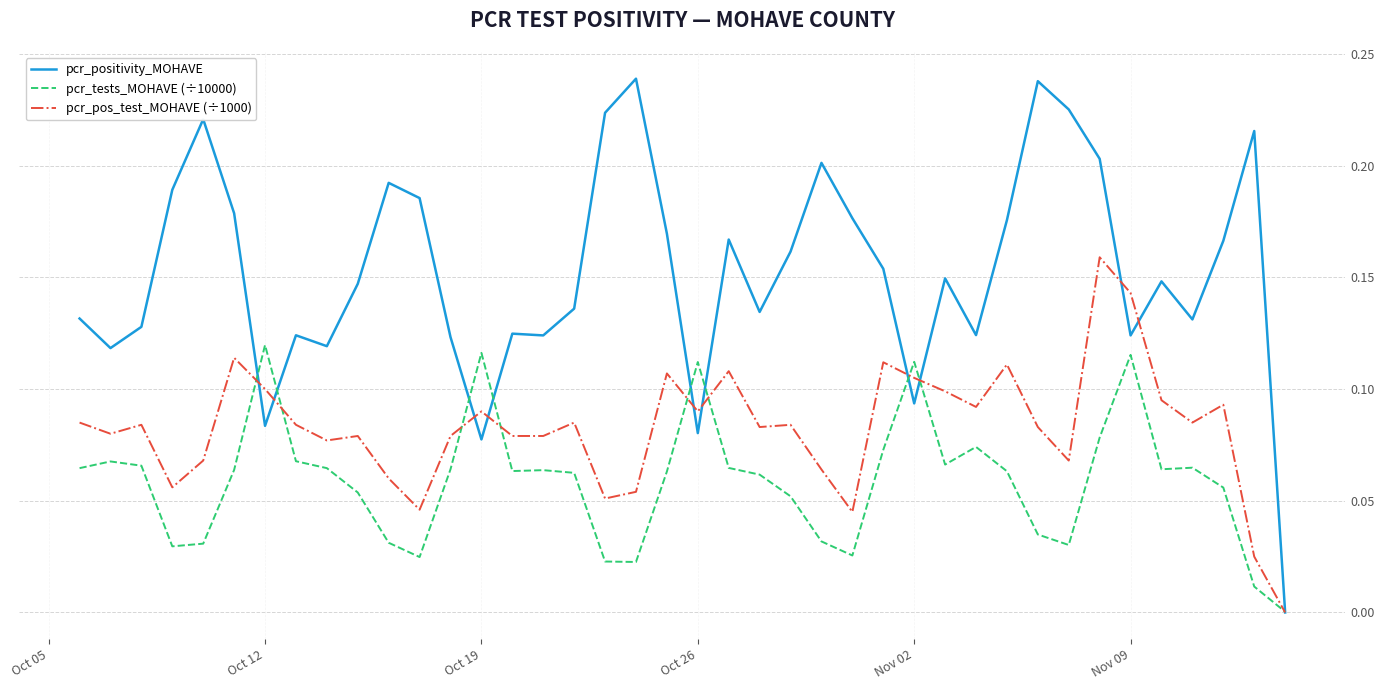

How many pcr_pos_test_MOHAVE (÷1000) values are between 0 and 1?

40